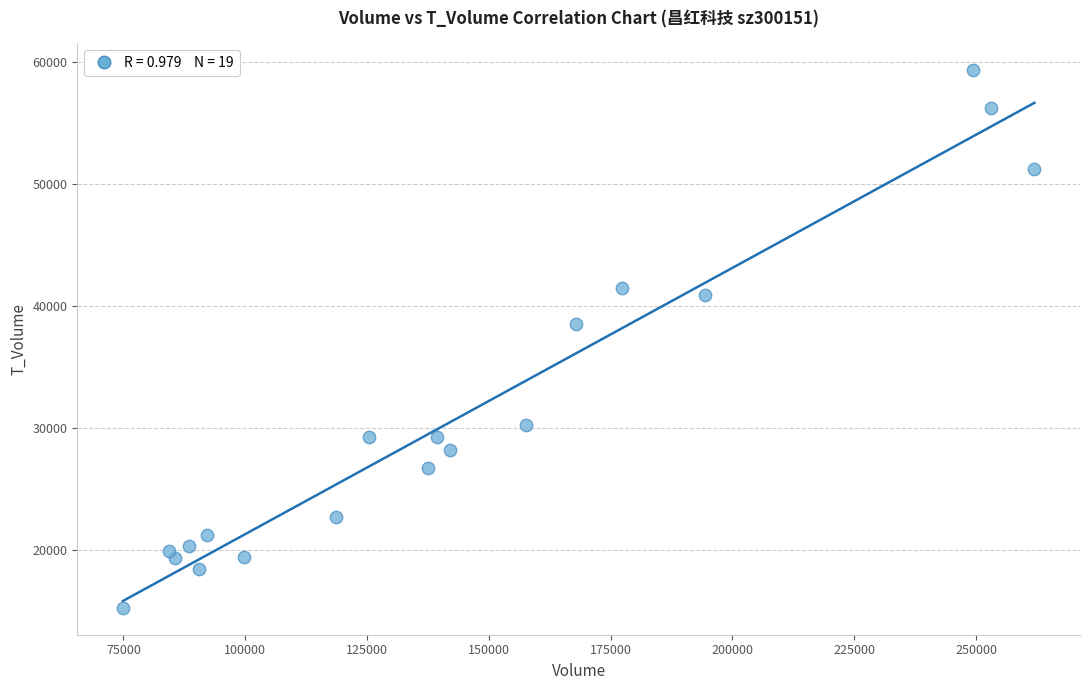

What is the range of Y values (max minus min)?

43990